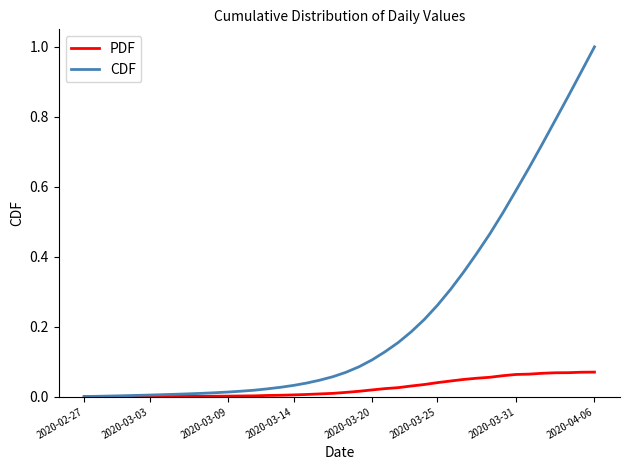

Which series has the largest range (max minus min)?

CDF